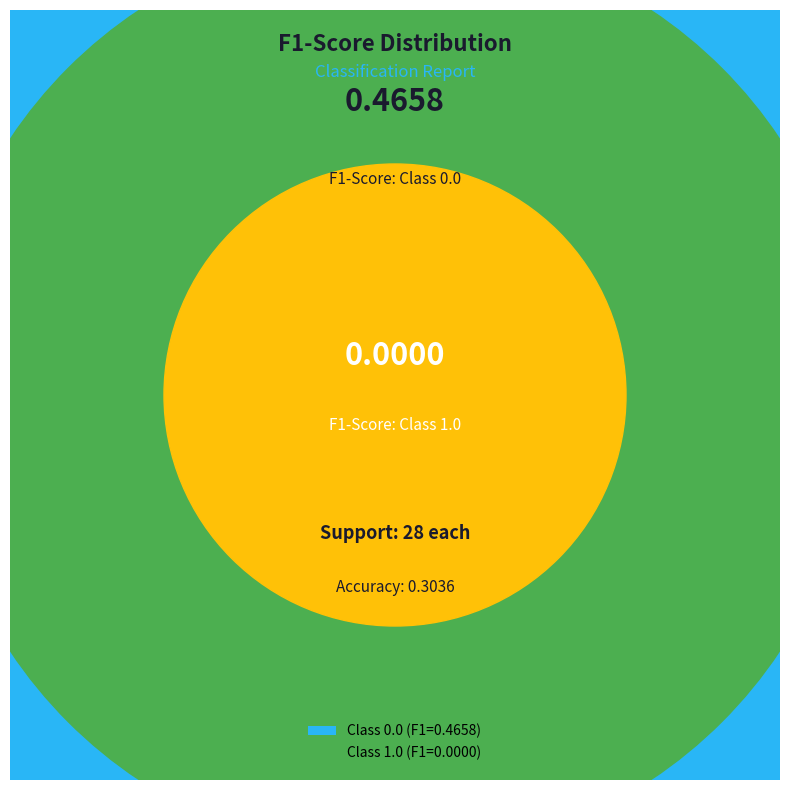

What percentage is the 0.0 slice, to the nearest percent?

100%